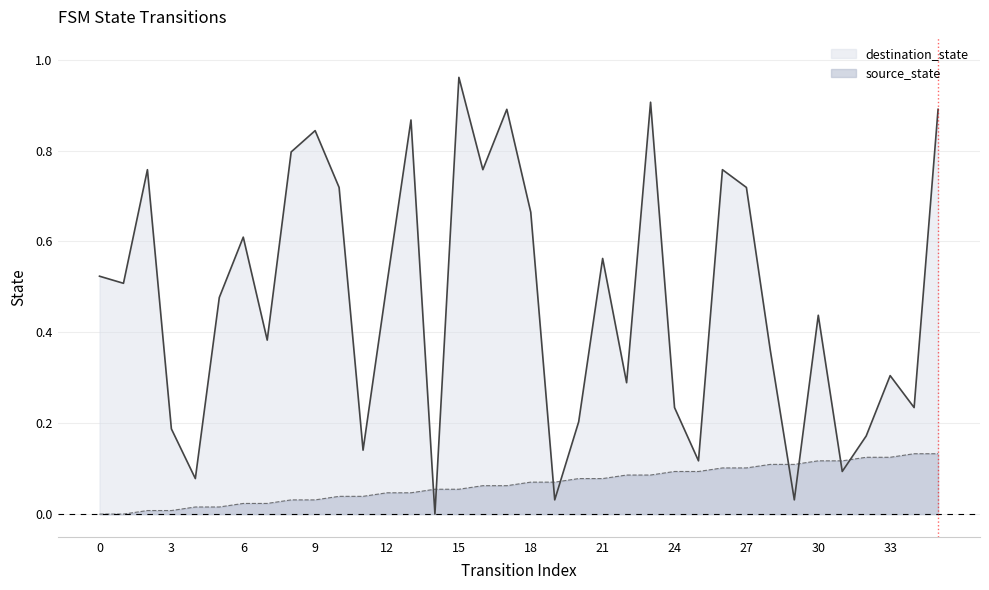

What is the greatest value displayed?

1.0